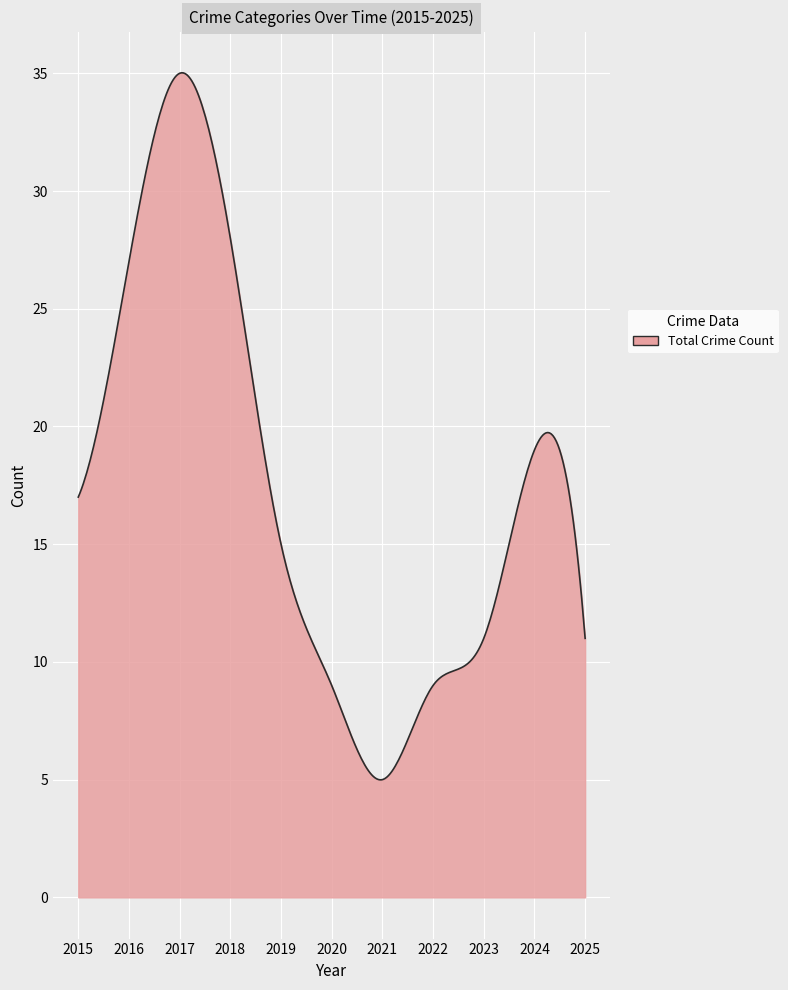

What is the difference between the maximum and minimum values?

30.0